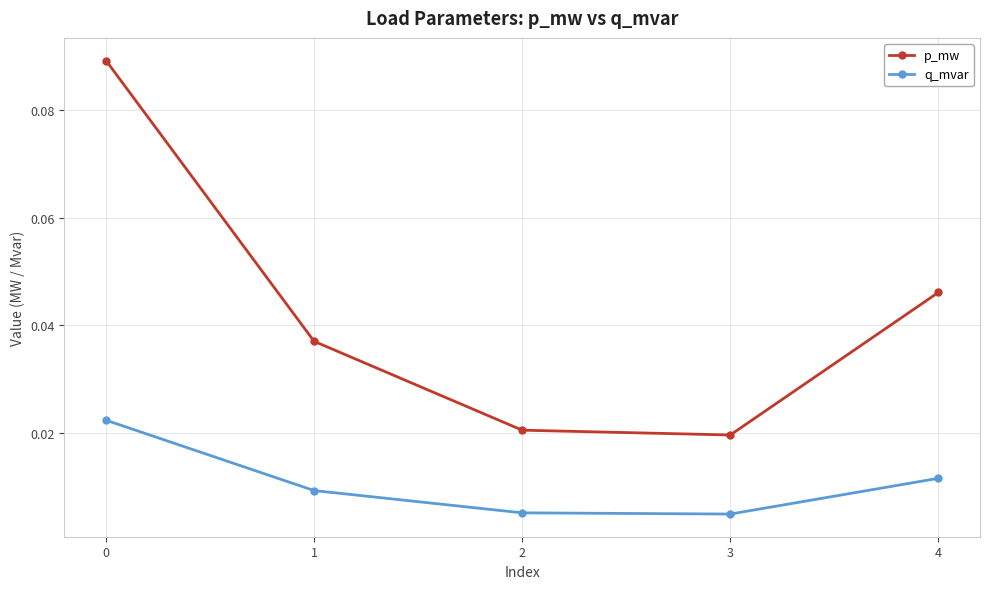

True or false: q_mvar has more than 2 points higher than both neighbors.

False